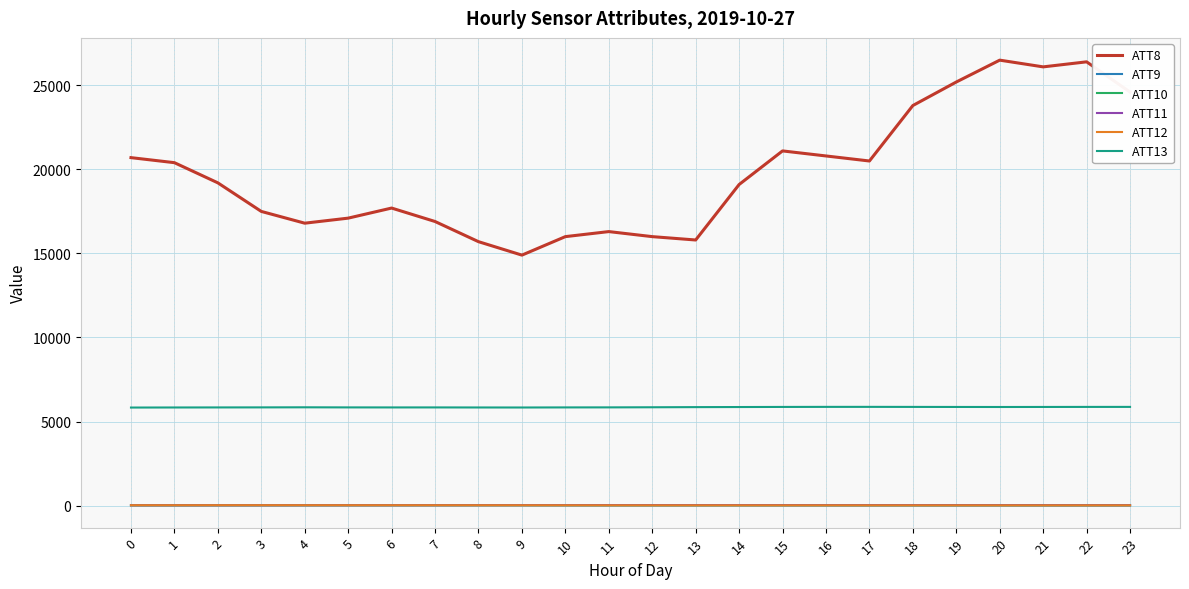

What is the difference between the second highest and minimum values in the ATT11 series?

8.3